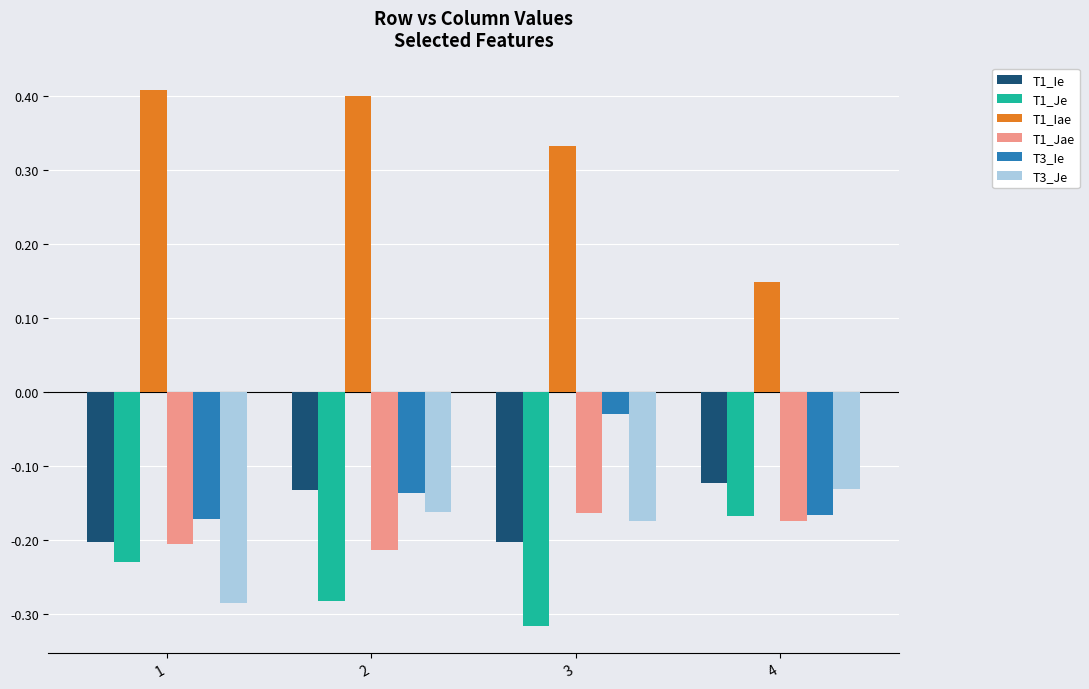

What is the sum of all T1_Ie values?

-0.7